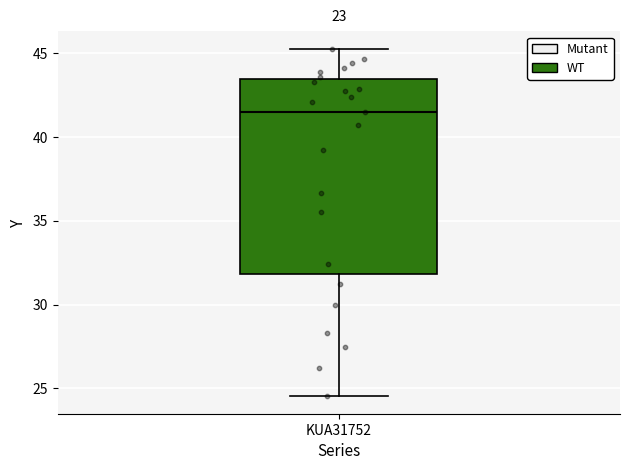

Read this box plot against the y-axis: the position of the median line, the range covered by the box, and the ends of both whiskers. The values are not printed on the chart, so give them approximately, as read against the axis.

median 41.5, box 32.0 to 43.5, whiskers 24.5 to 45.5